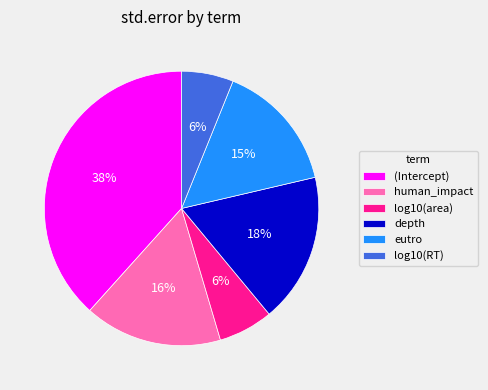

To the nearest percent, what is the difference between the largest and smallest slice percentages?

32%